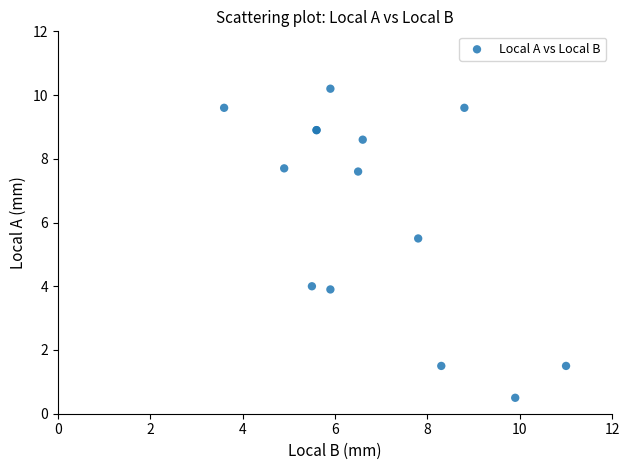

What Y value in the scatter plot is closest to 5?

5.5